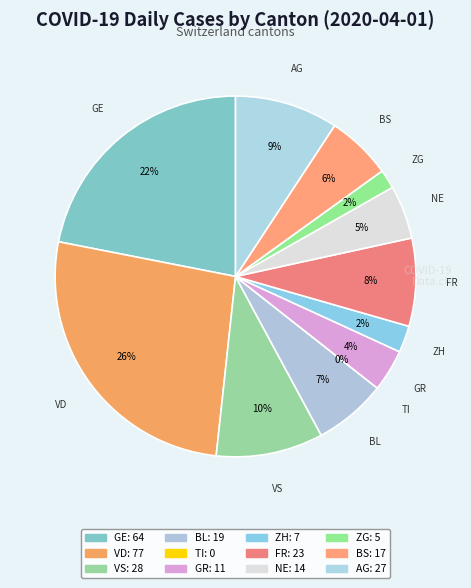

How many slices are in this pie chart?

12